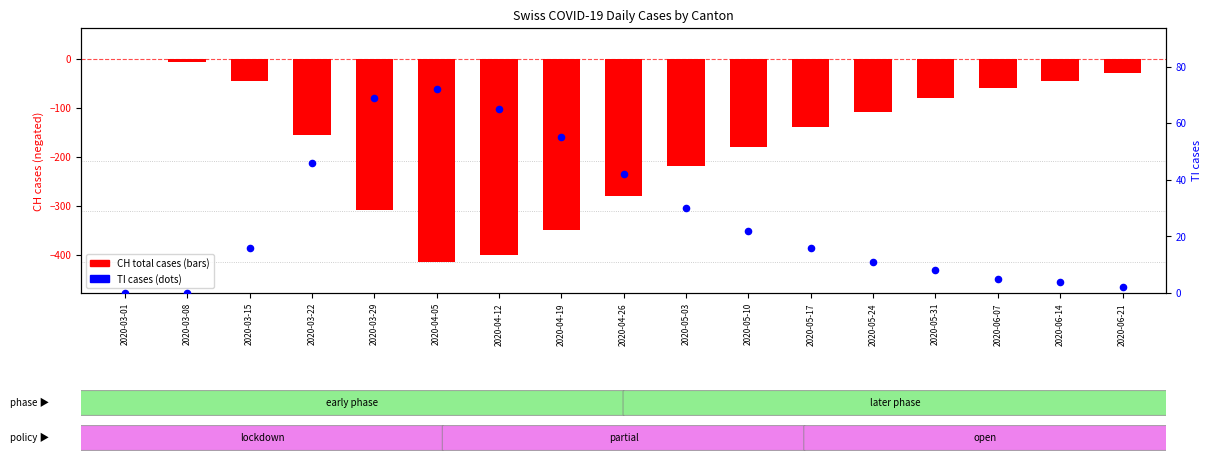

At how many categories does at least one series exceed 32?

6